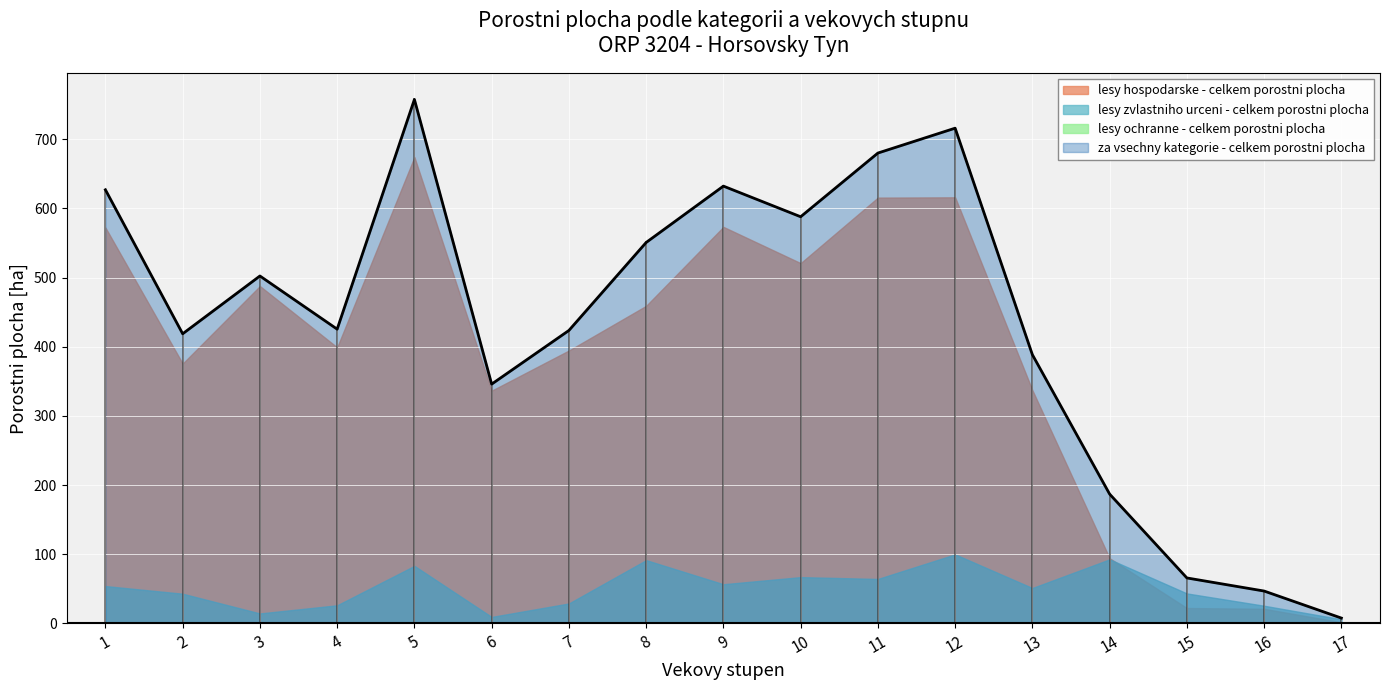

Between which two adjacent categories do lesy zvlastniho urceni - celkem porostni plocha and lesy hospodarske - celkem porostni plocha first intersect?

14 and 15